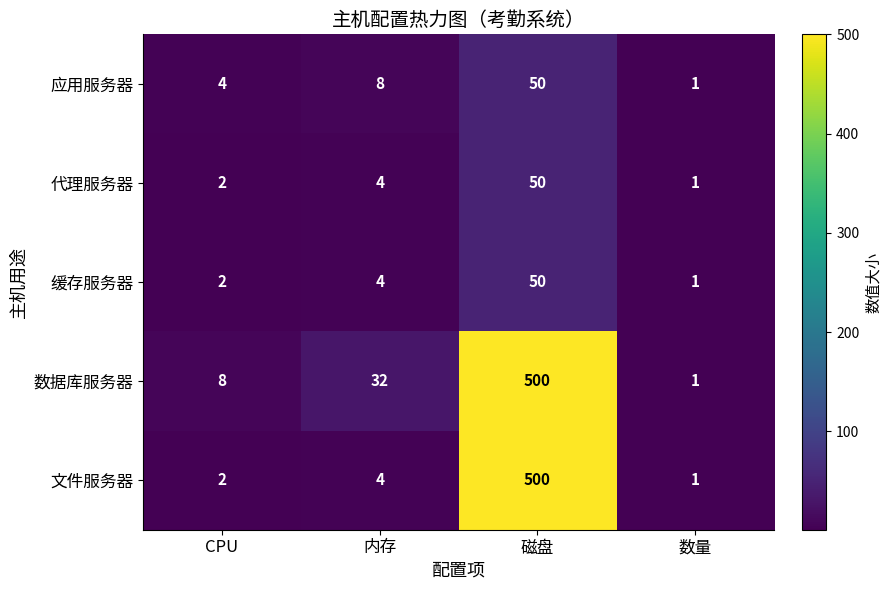

What is the difference between the highest and lowest values at 磁盘?

450